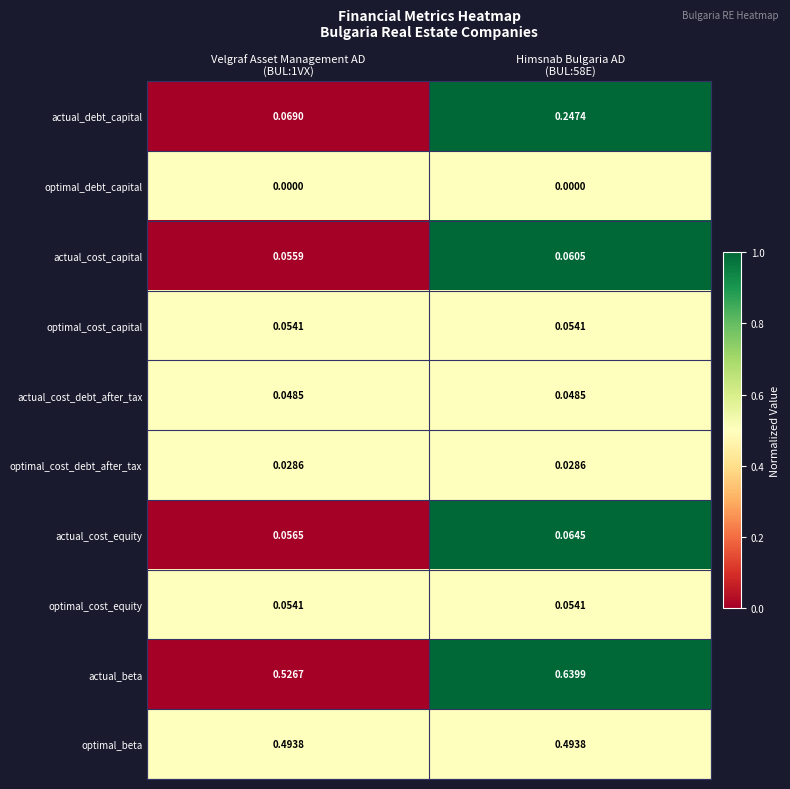

Which series has the largest total across all categories?

actual_beta